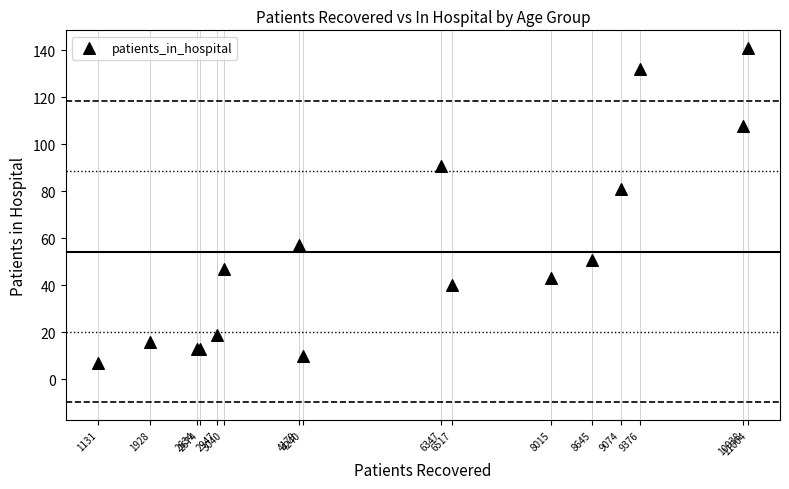

What Y value in the scatter plot is closest to 74?

81